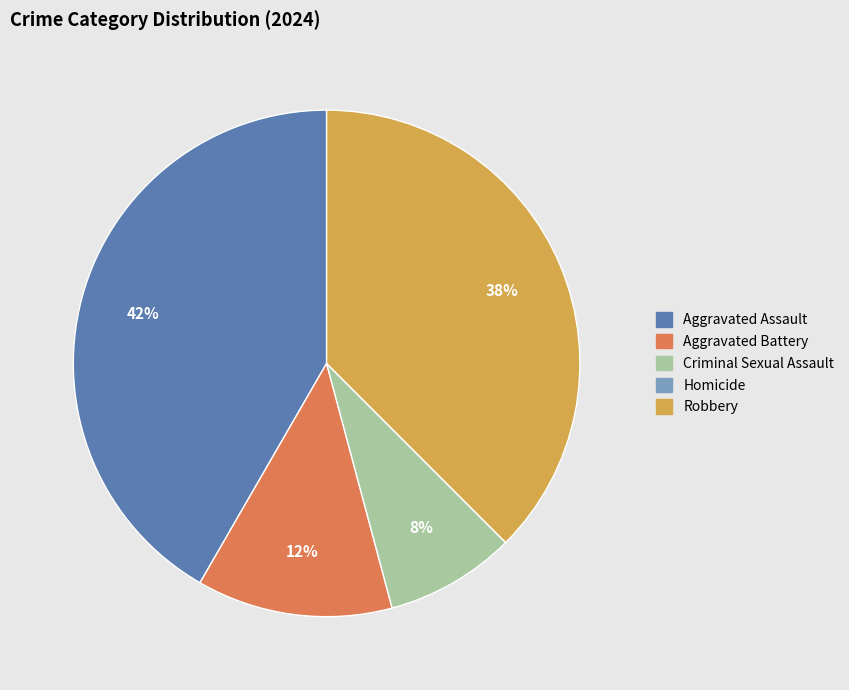

What percentage is the Criminal Sexual Assault slice, to the nearest percent?

8%